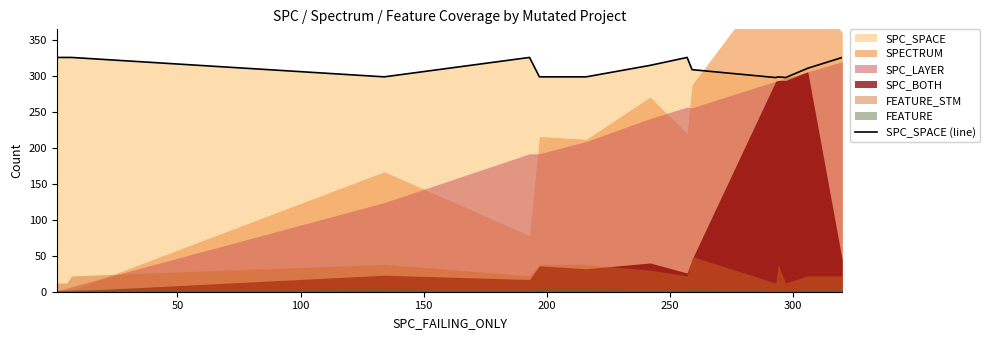

What is the ratio of the value at 100 to the value at 50?

1.0